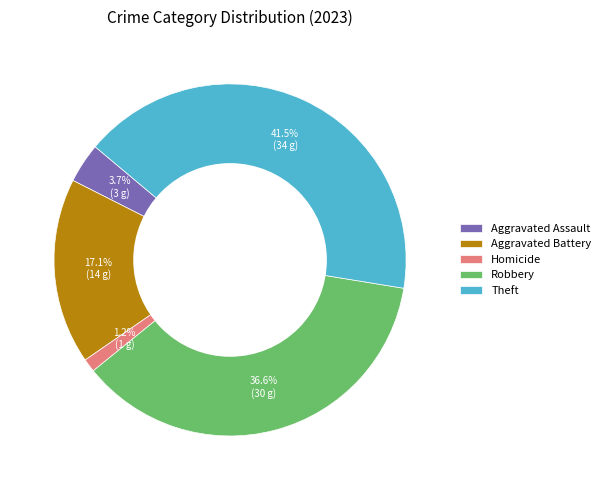

Is there a majority slice in this chart?

No